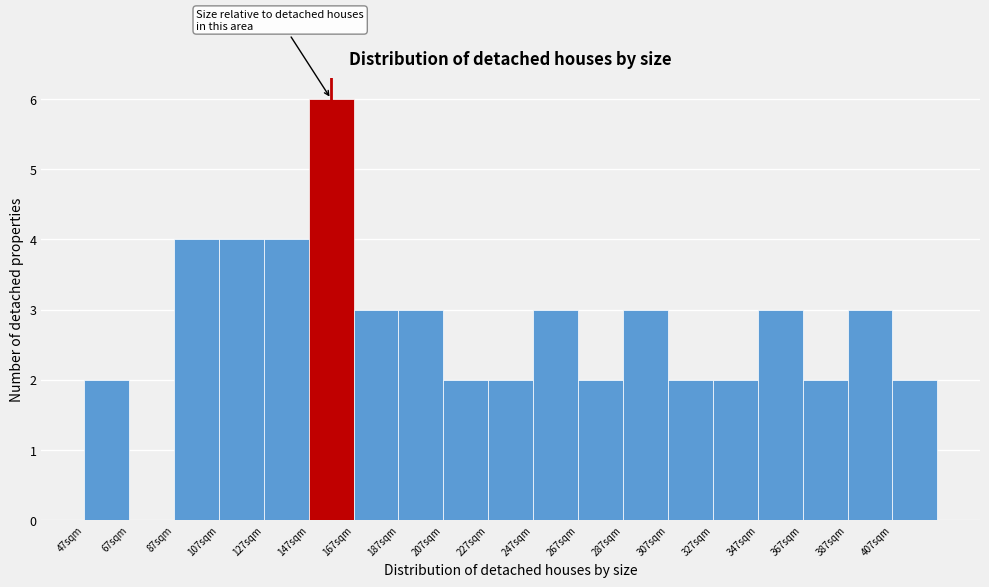

Over which range of the x-axis is the bar tallest?

147 to 167